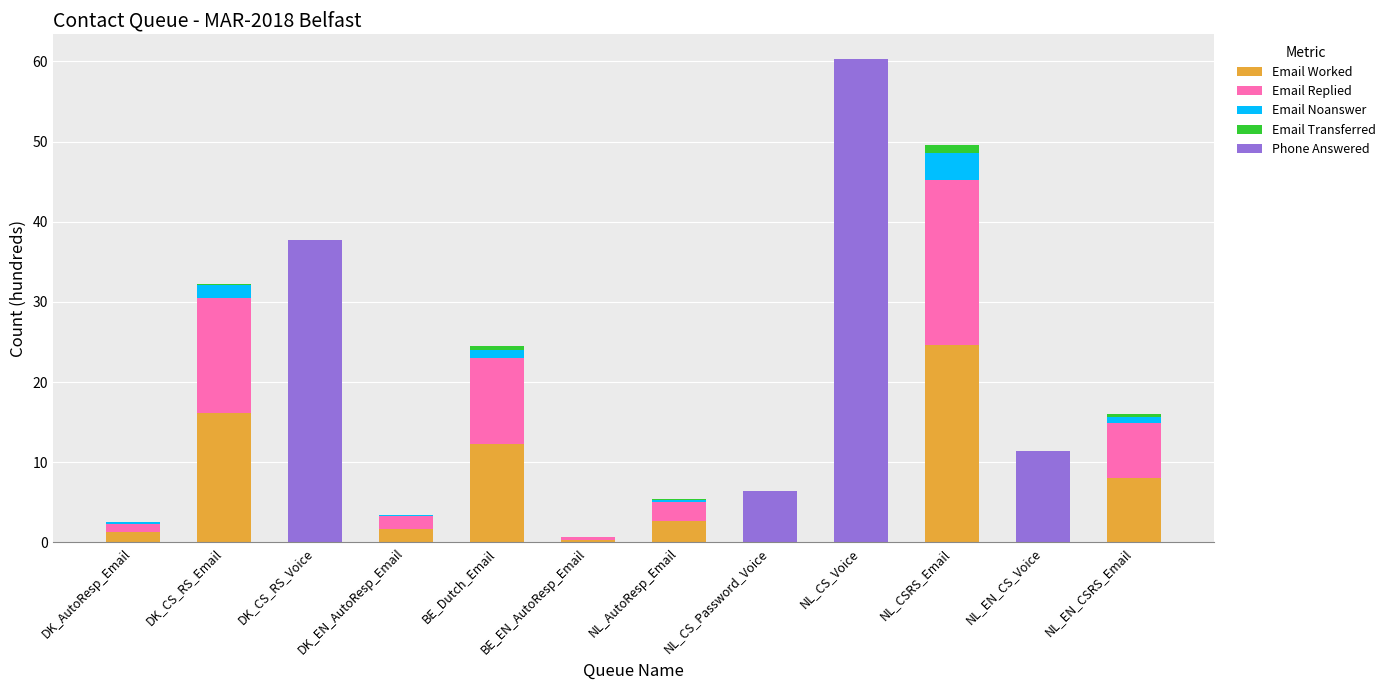

Which category has the highest value in the Email Worked series?

NL_CSRS_Email